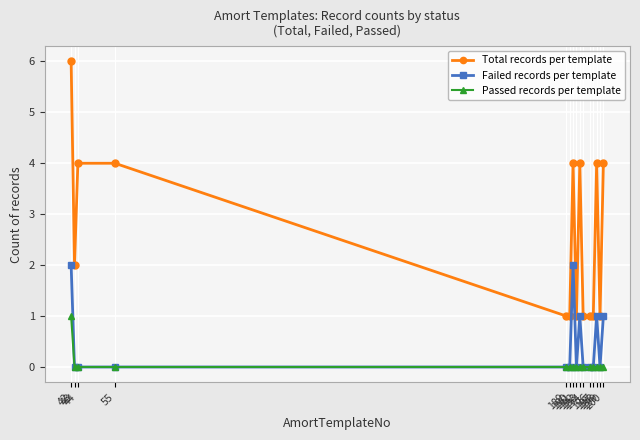

What is the spread (max minus min) of values at 42?

5